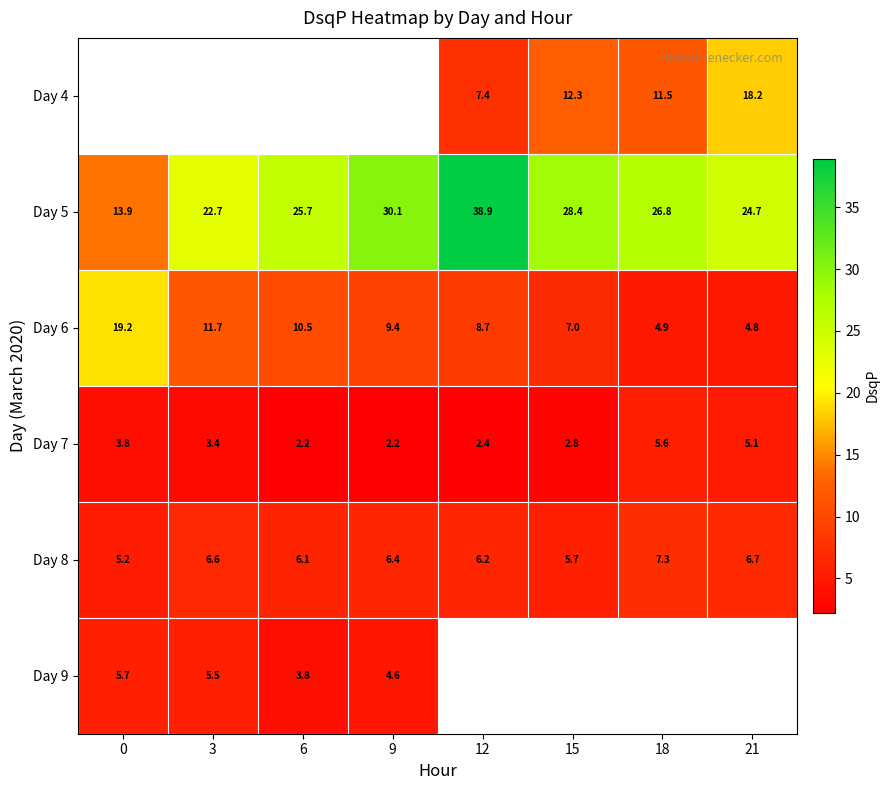

Is the value of Day 5 at 6 greater than the value of Day 4 at 21?

Yes